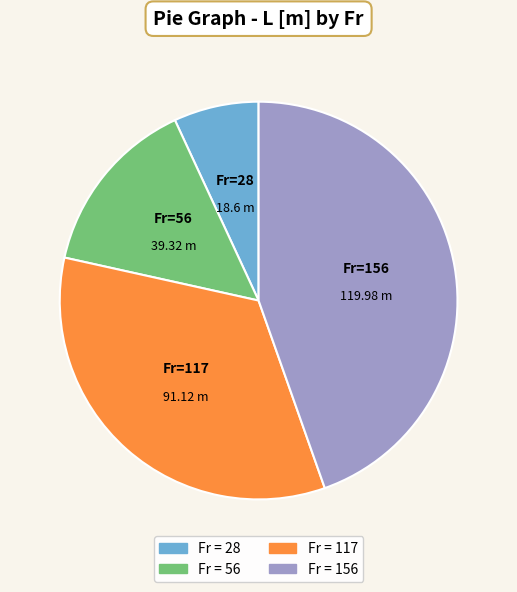

Is there any slice that represents more than half of the pie?

No